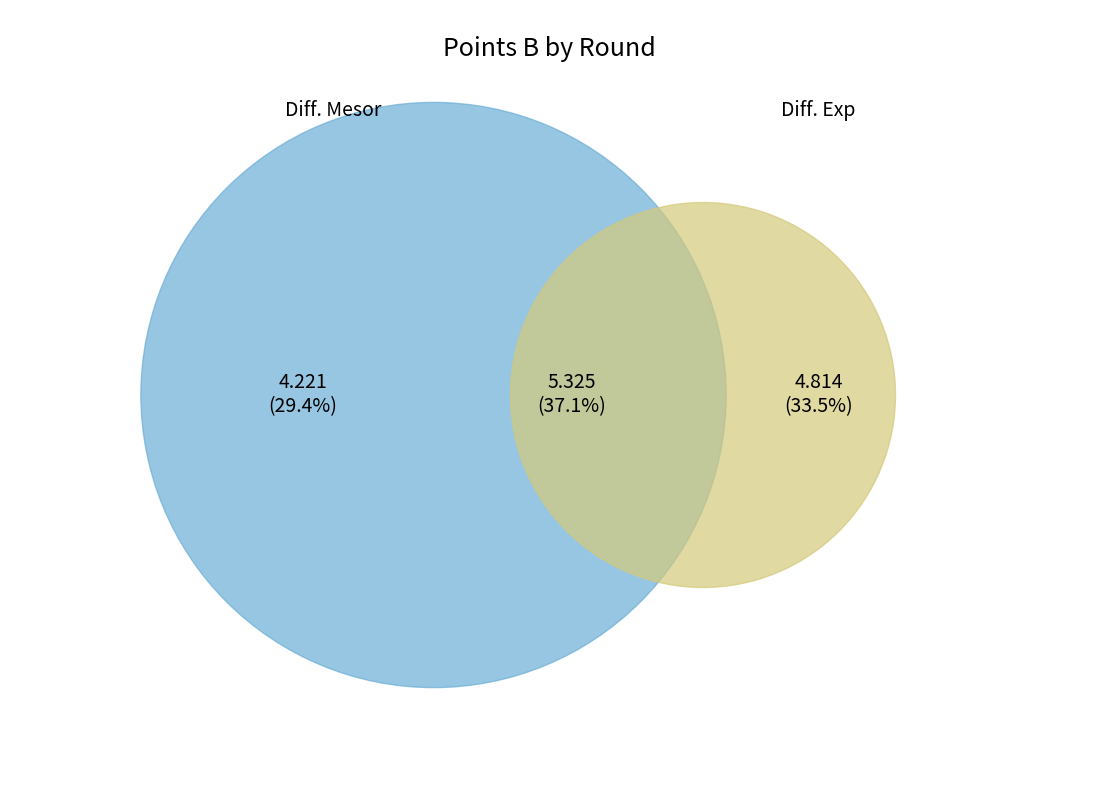

The 2 slice represents 4% of the pie. True or false?

True